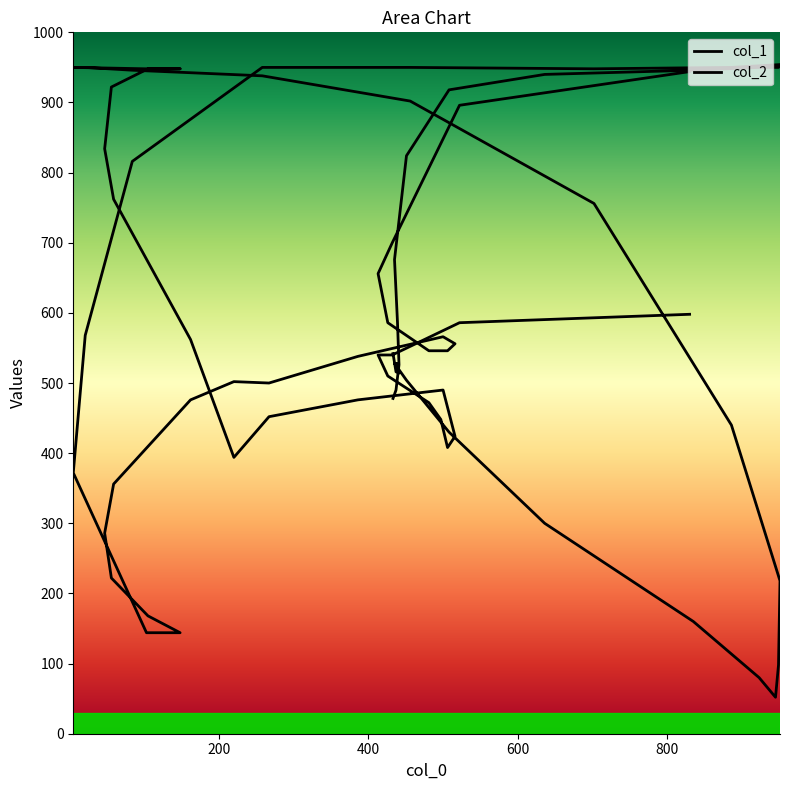

What is the minimum value shown in the chart?

52